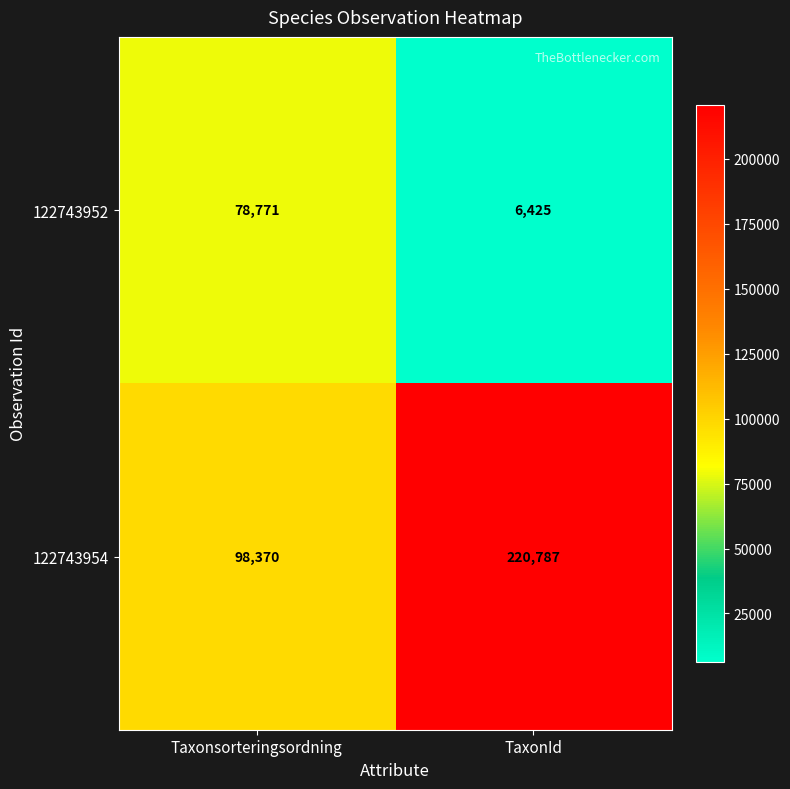

What is the average value of the 122743952 series?

42598